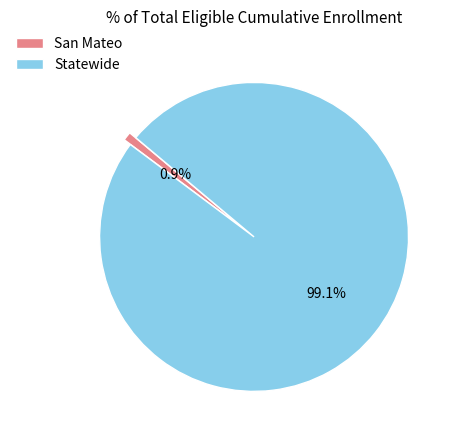

Between Statewide and San Mateo, which is larger?

Statewide